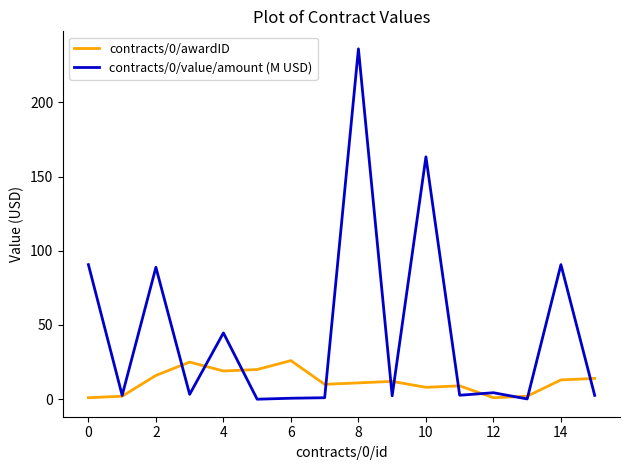

How many lines are shown in the chart?

2